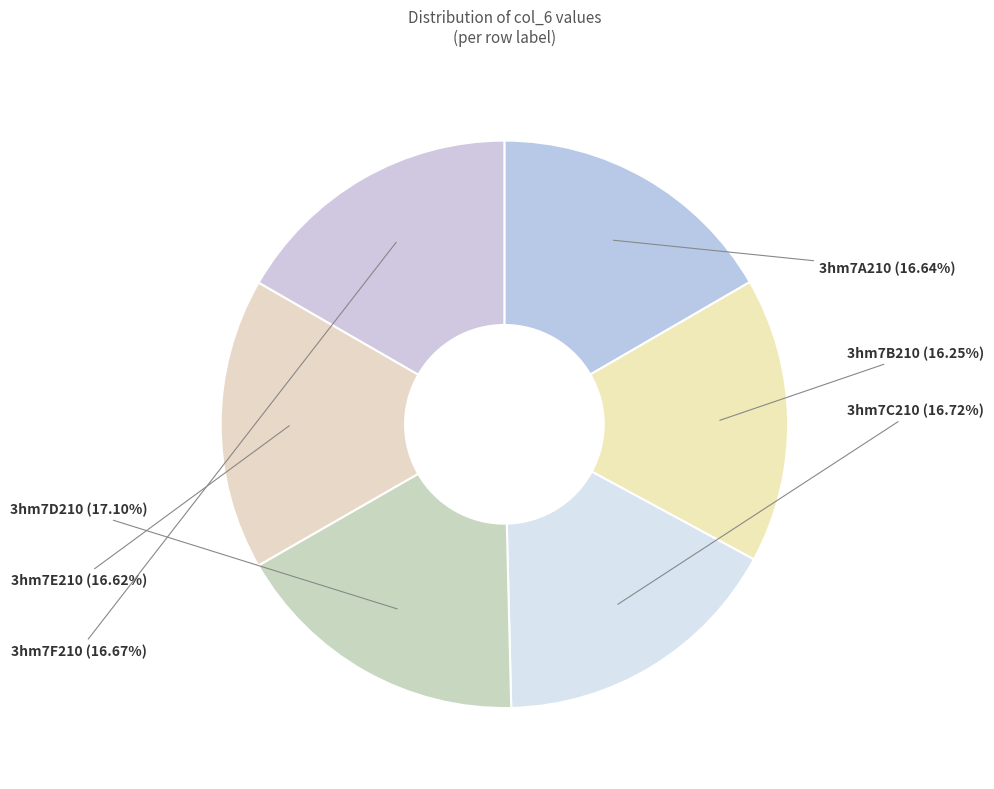

True or false: 3hm7B210 accounts for 9% of the total.

False